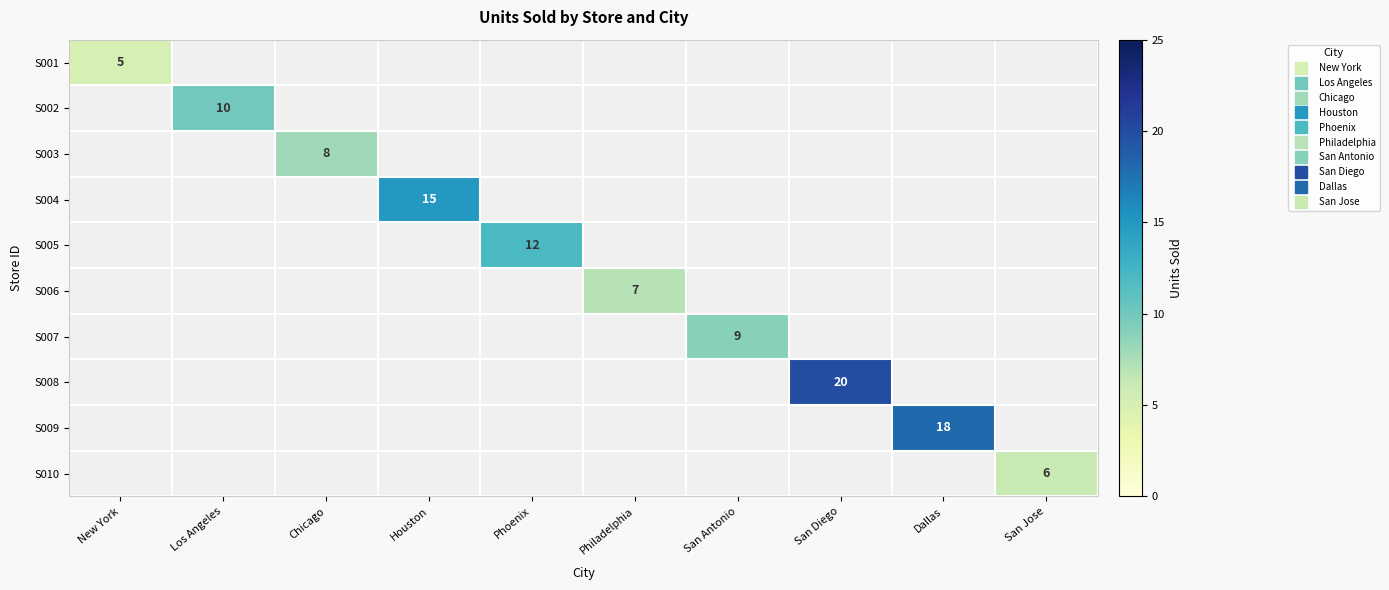

At which category does the chart reach its minimum across all series?

New York